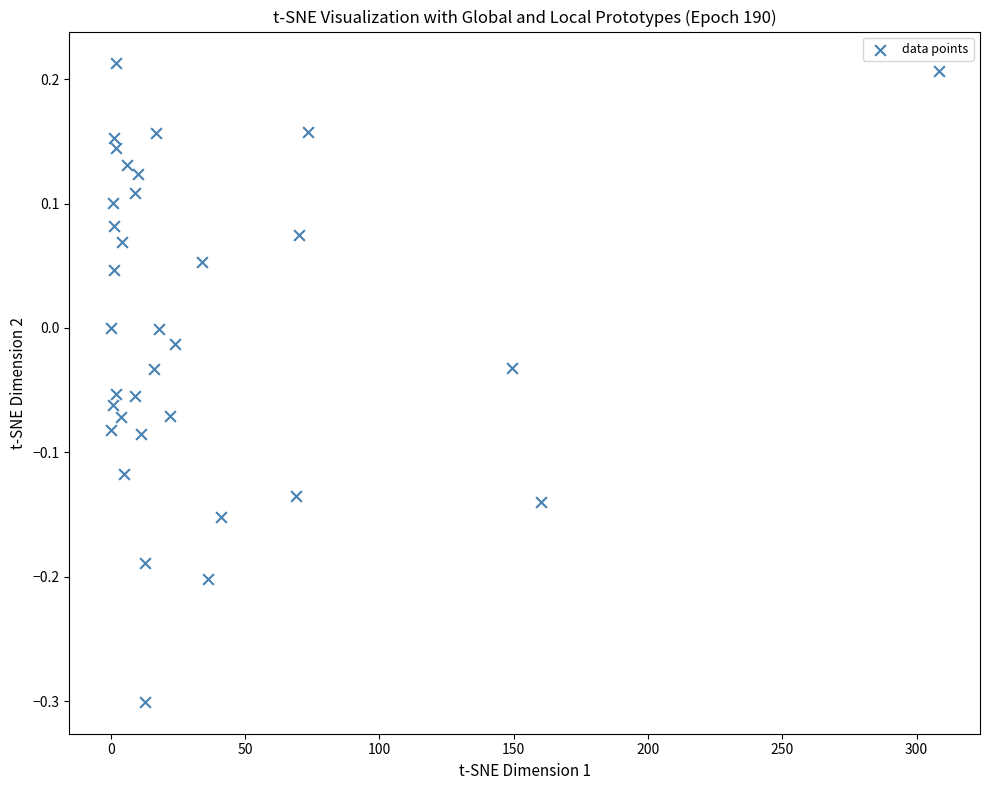

What is the range of X values (max minus min)?

308.2